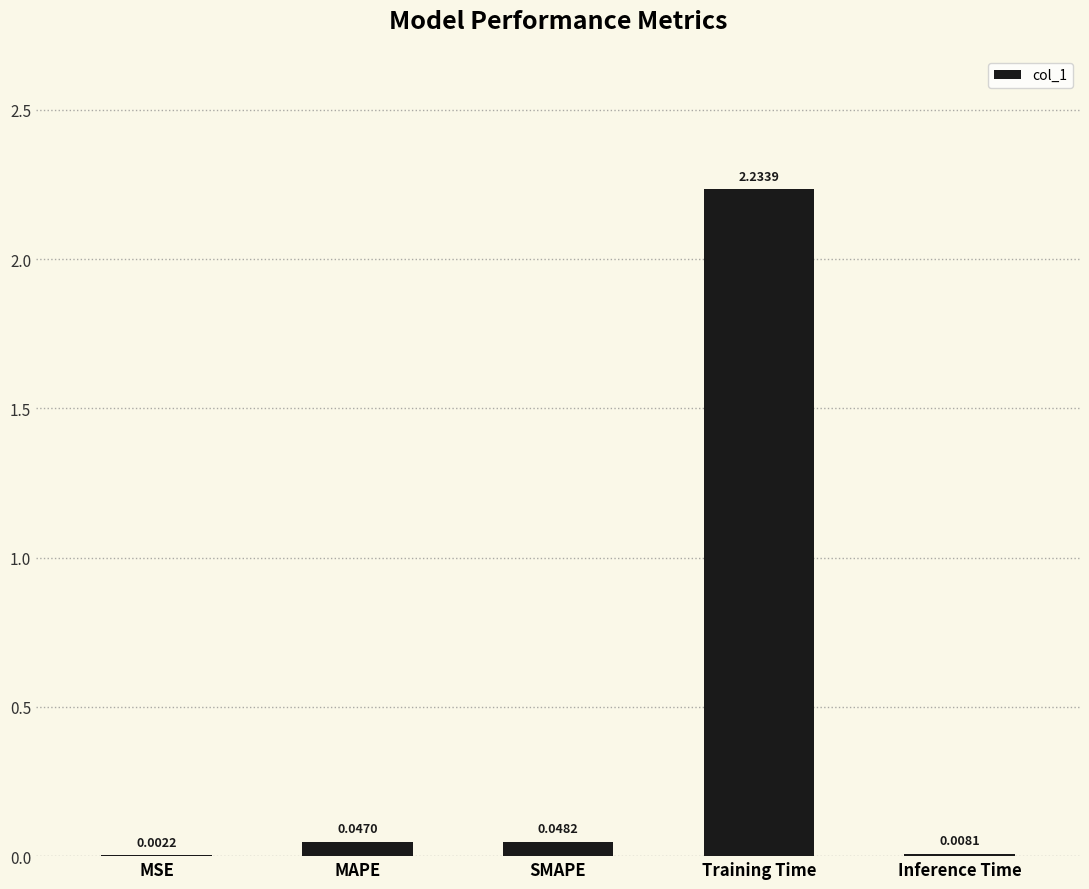

At which category does the chart reach its peak across all series?

Training Time